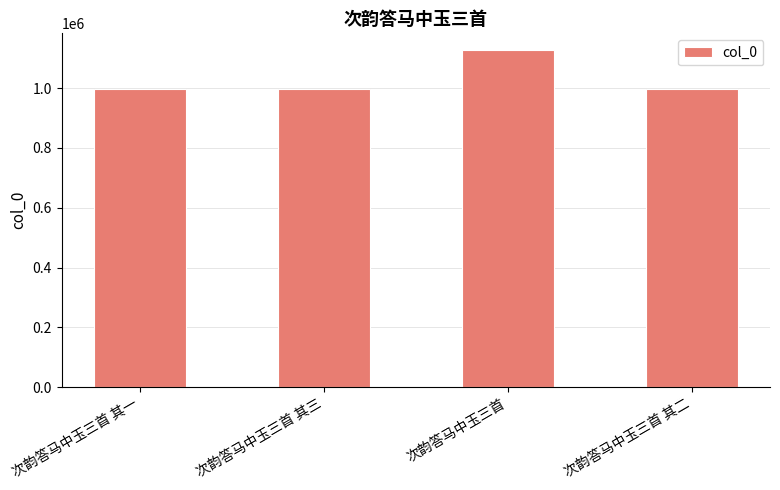

At which category does the chart reach its peak across all series?

次韵答马中玉三首